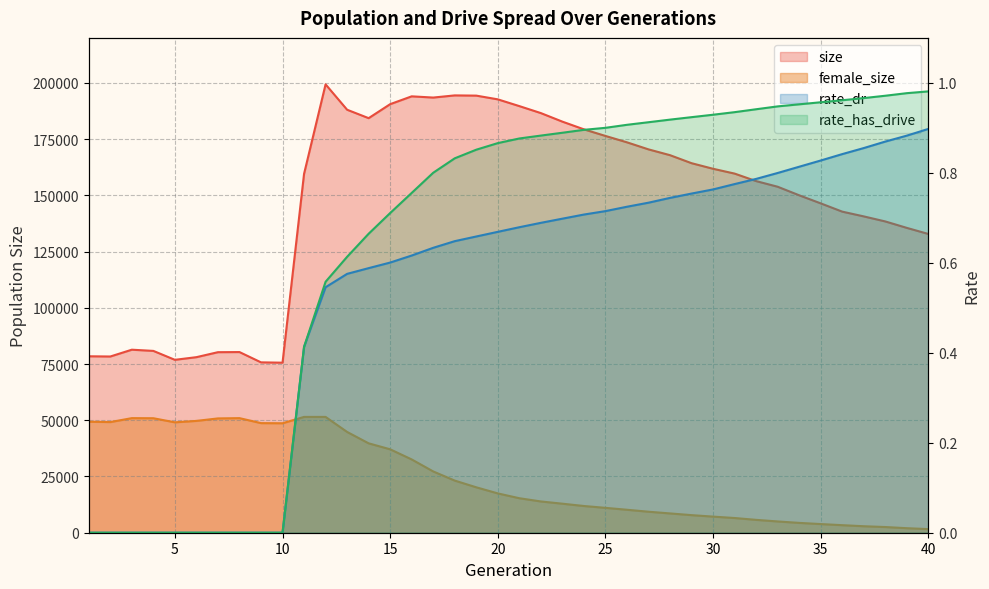

Which category has the highest value in the rate_dr series?

40